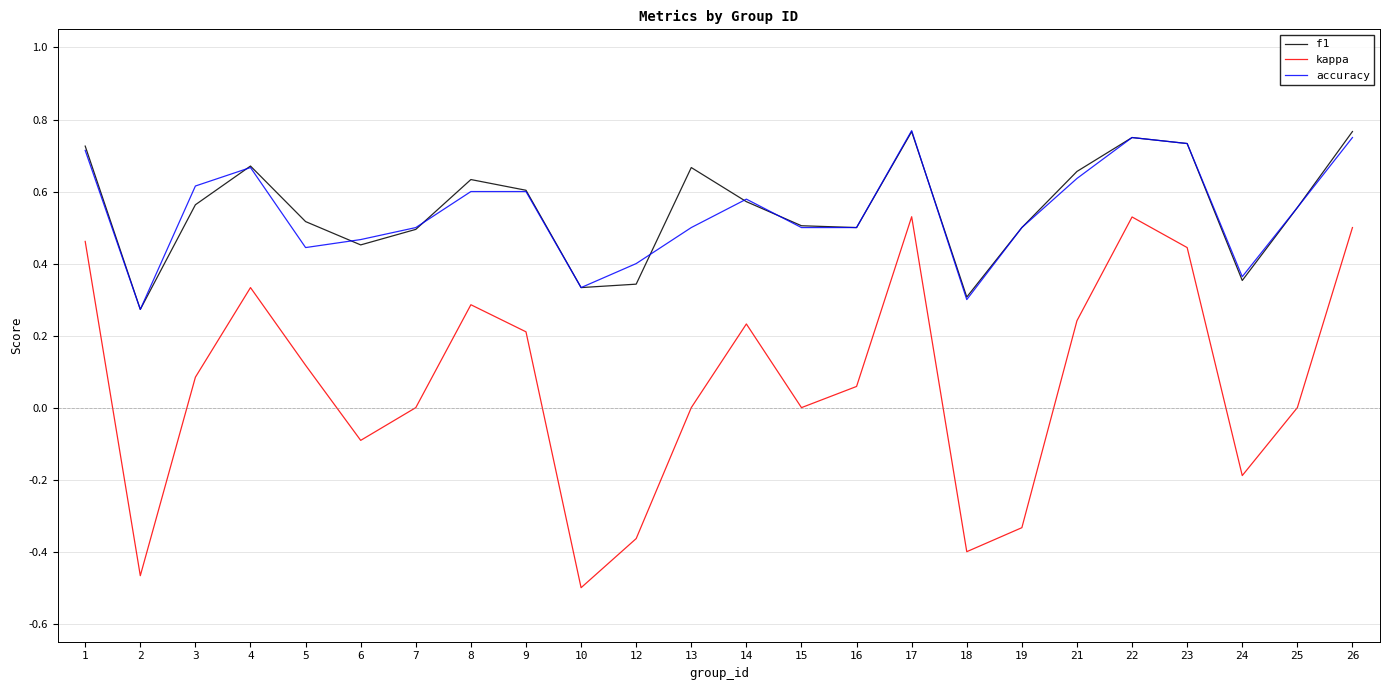

Which series has the largest range (max minus min)?

kappa